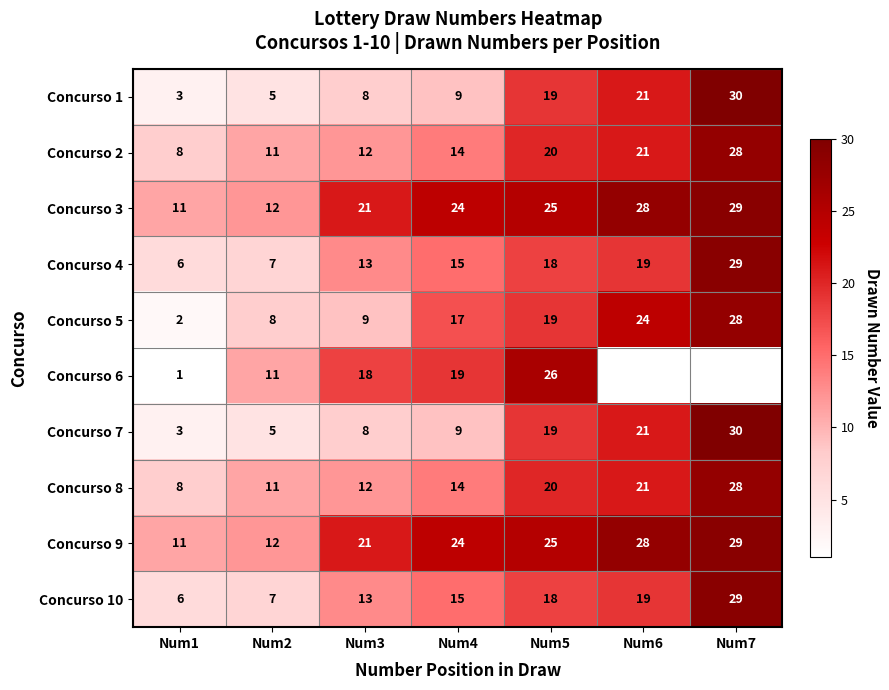

At which label does Concurso 5 reach its minimum?

Num1